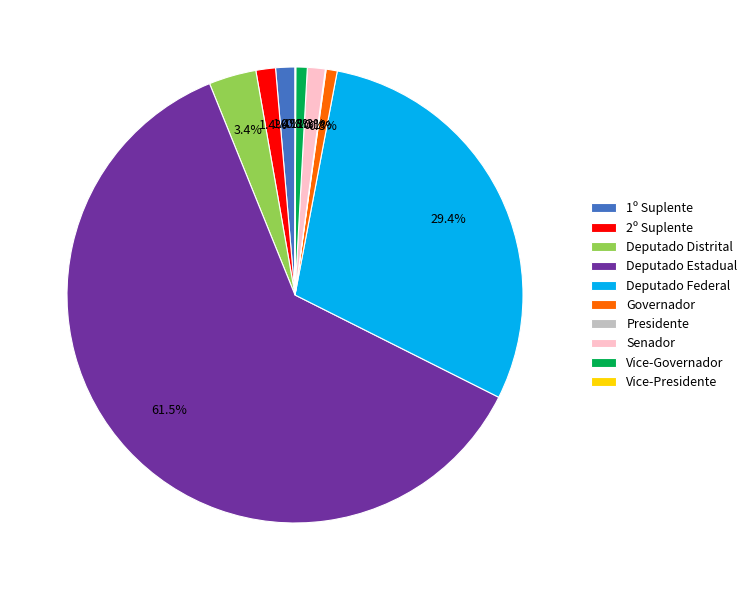

Between 1º Suplente and Deputado Estadual, which is larger?

Deputado Estadual